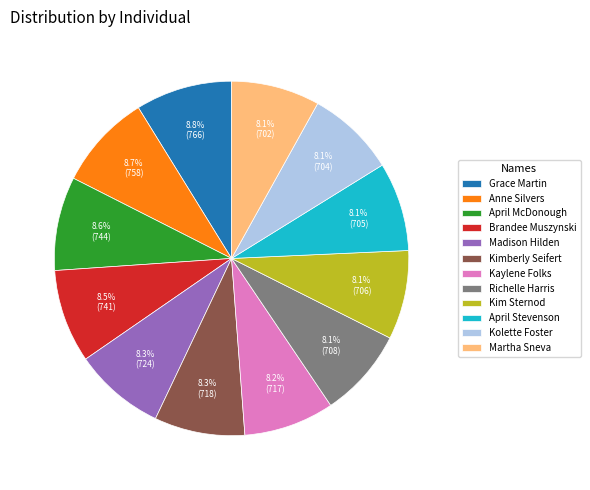

Is there a majority slice in this chart?

No